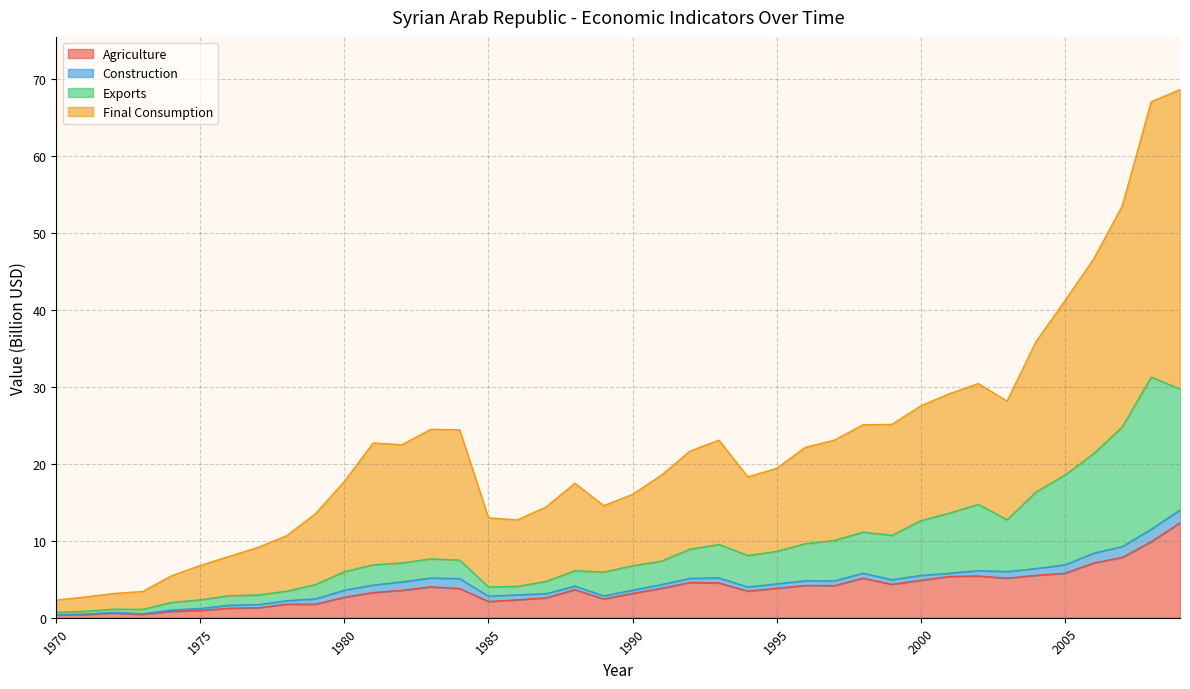

Is it true that Final Consumption equals 8.3 at 2000?

False